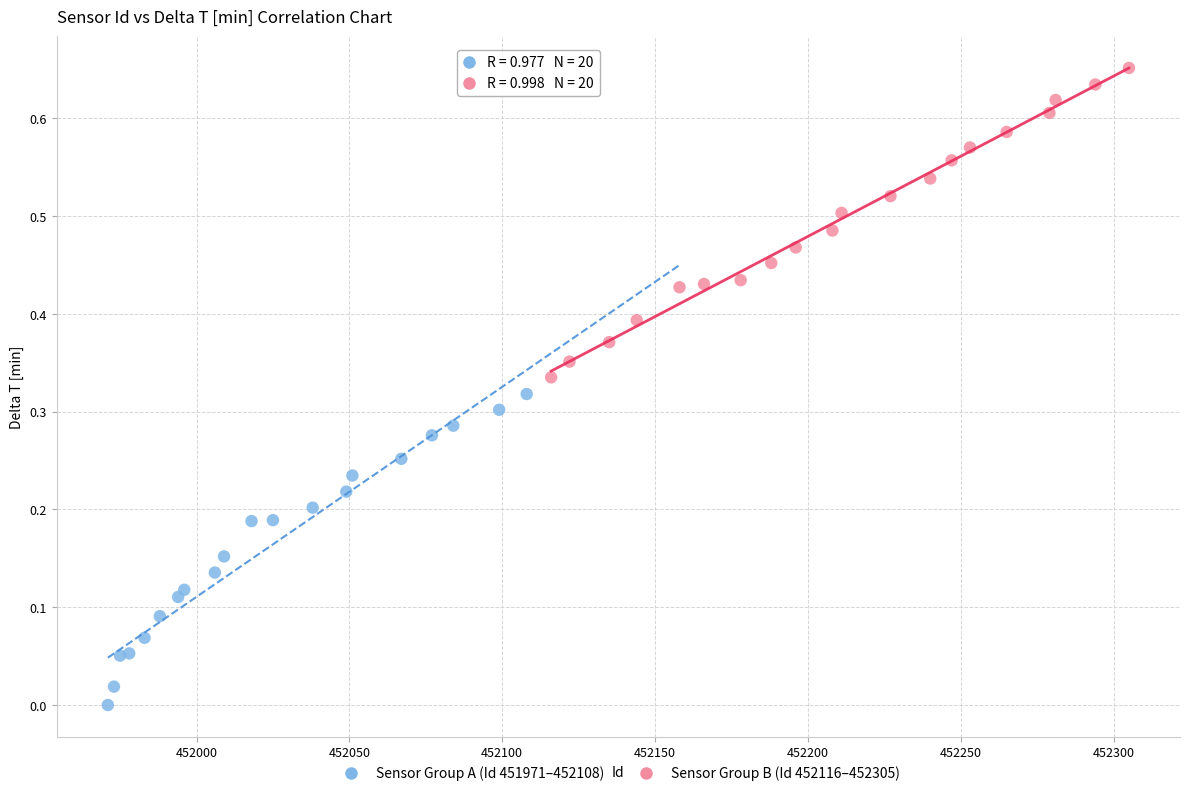

What are all the series names shown in the legend?

Sensor Group A (Id 451971–452108), Sensor Group B (Id 452116–452305)